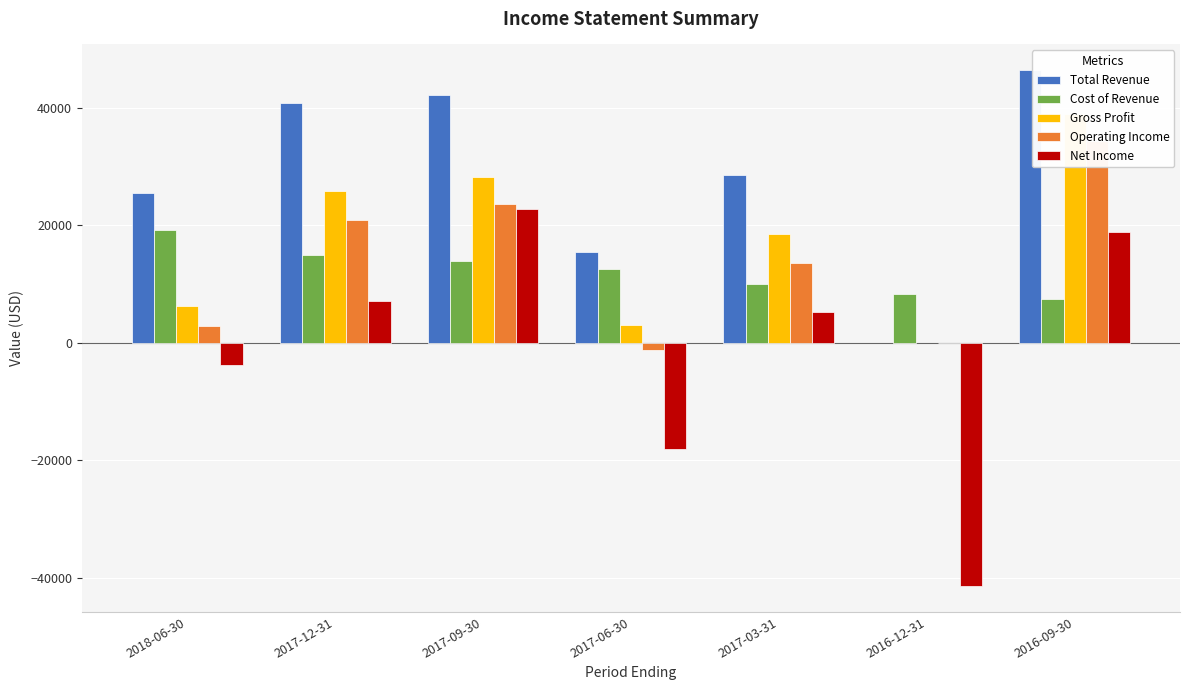

At which category is the sum across all series the highest?

2016-09-30